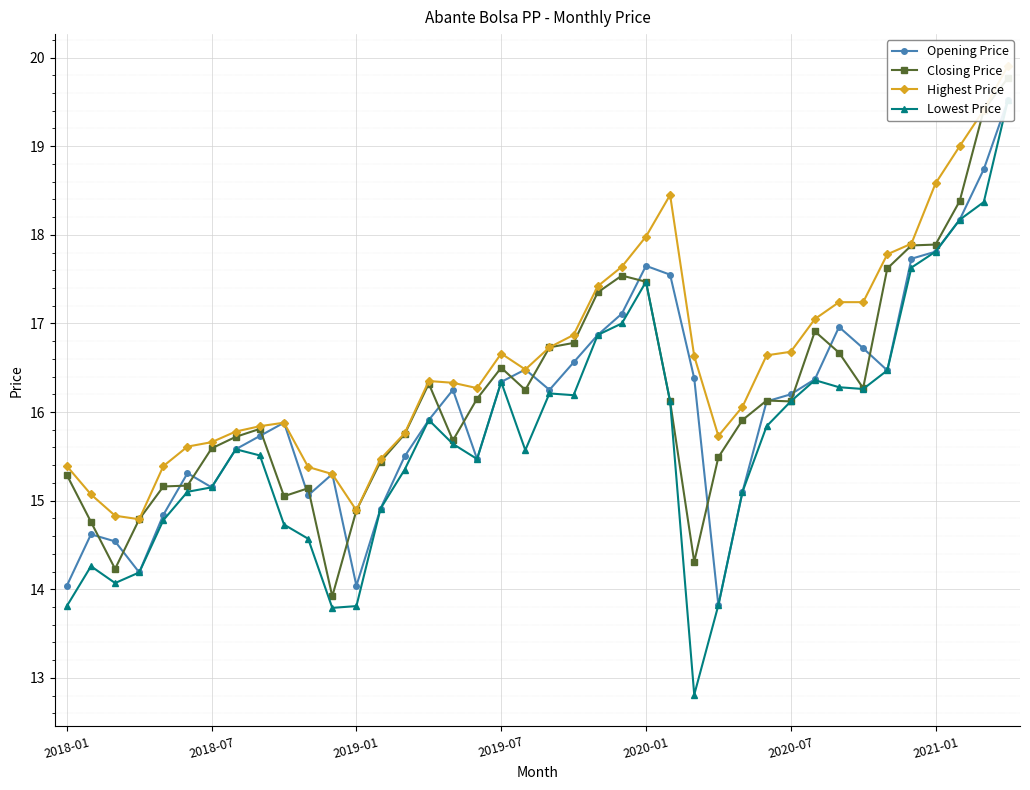

Which series has the largest range (max minus min)?

Lowest Price